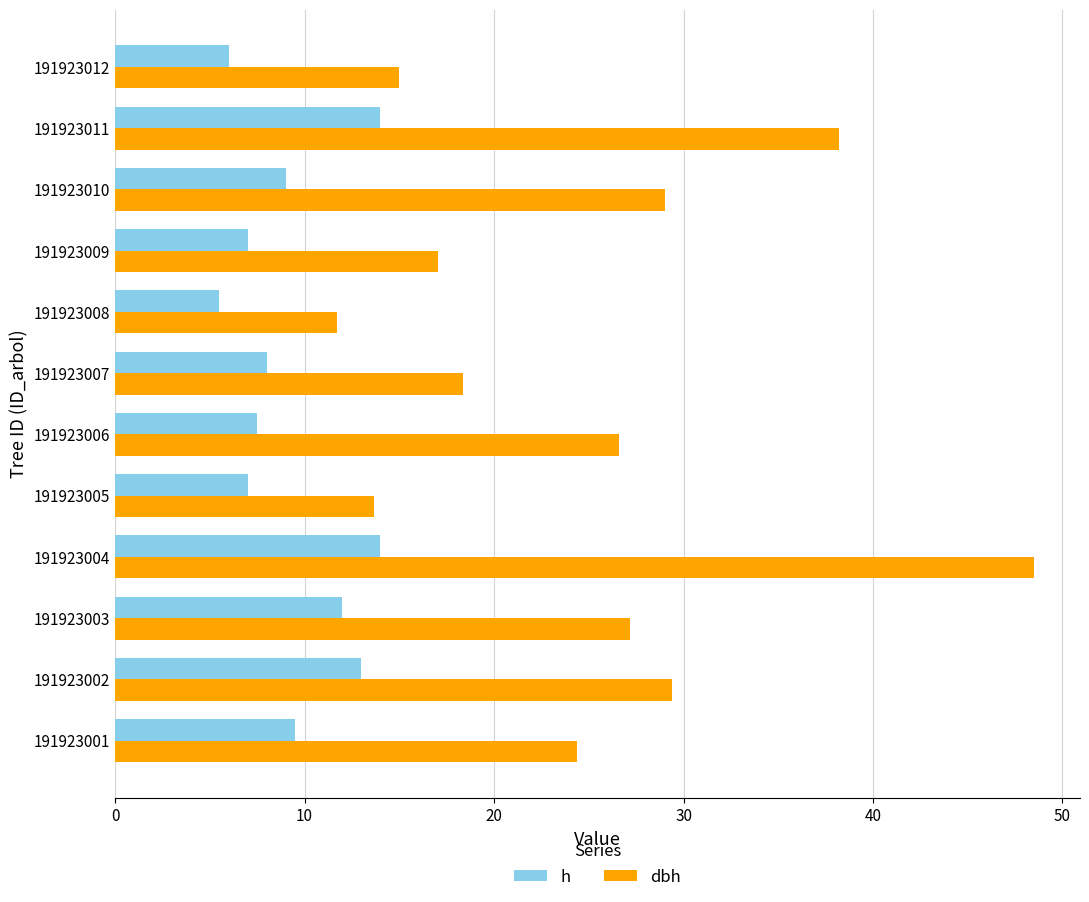

What is the difference between the second highest and second lowest values in the h series?

8.0